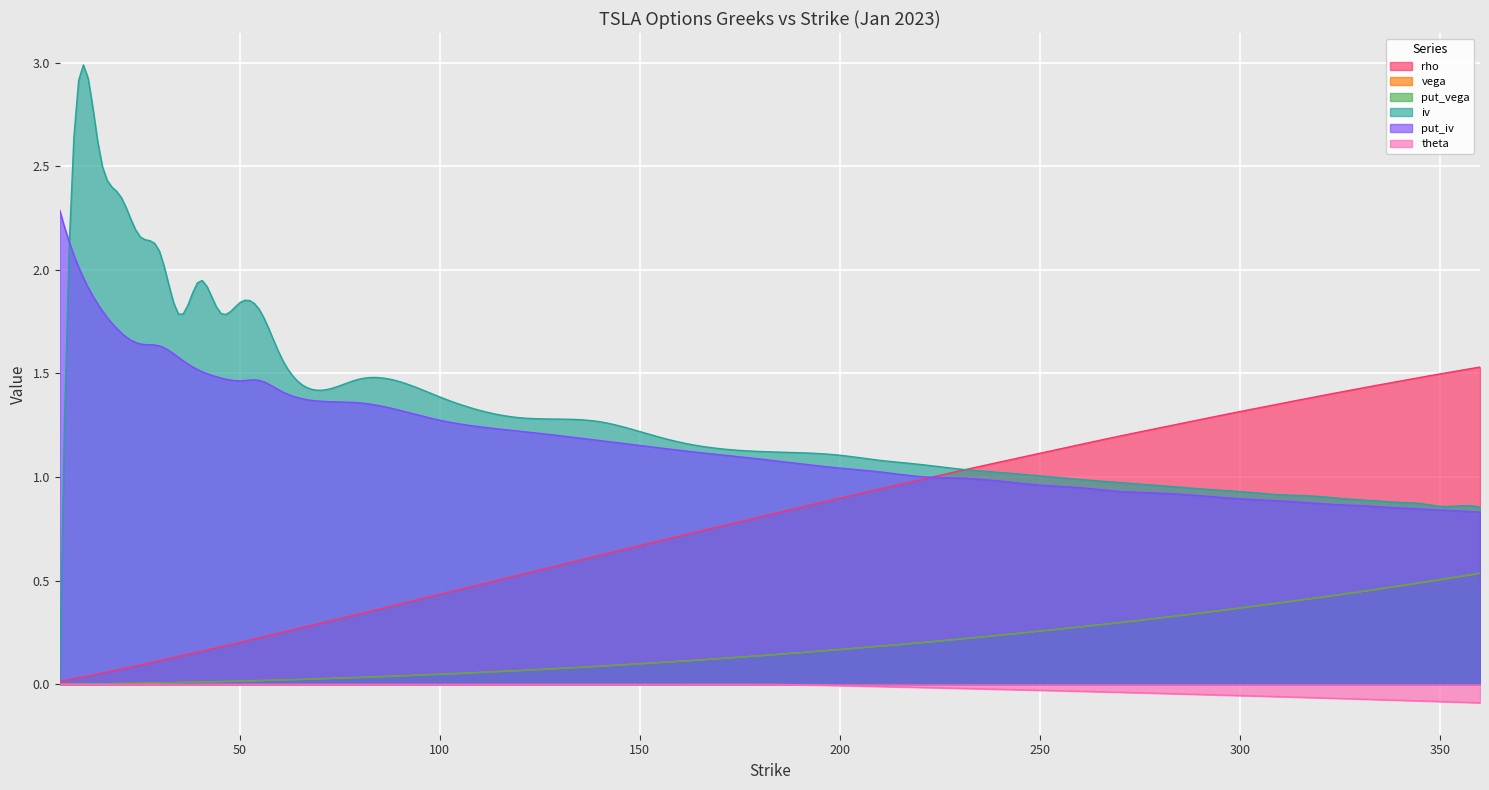

How many lines are shown in the chart?

6